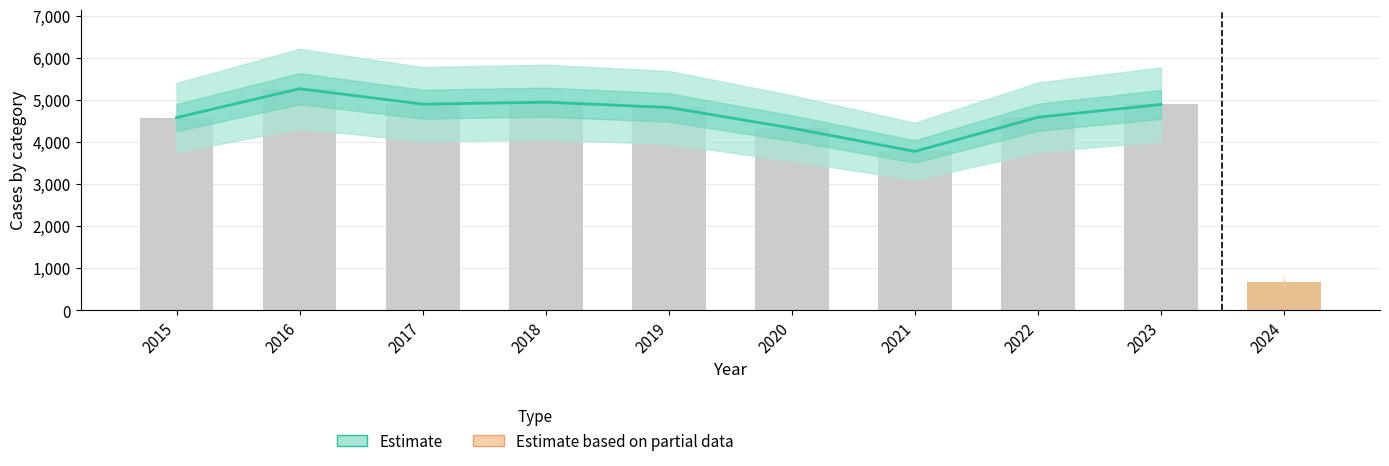

Which category has the lowest value across all series?

2021